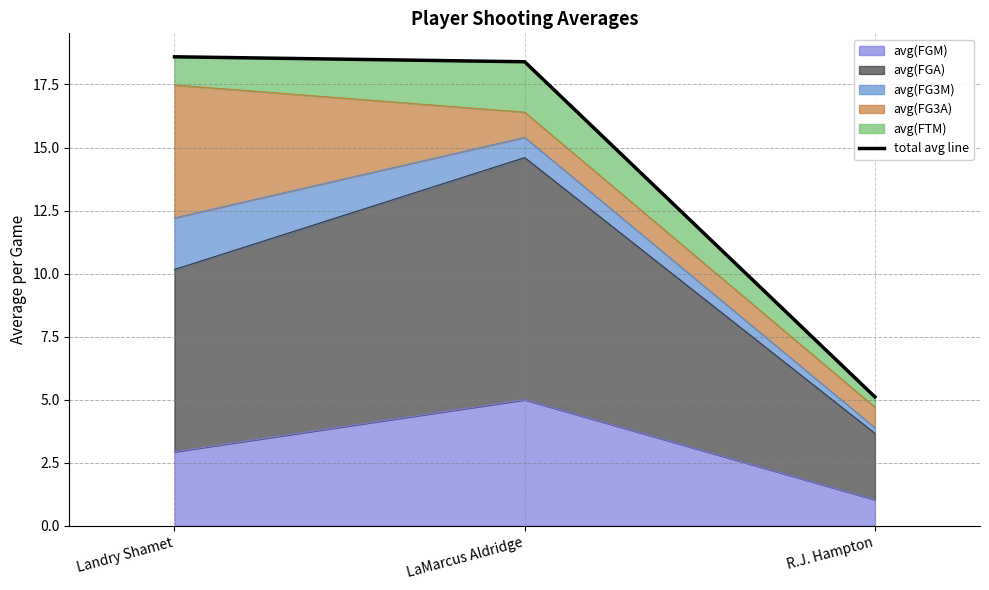

Reading left to right, extract all data points from this chart.

Landry Shamet=18.6	LaMarcus Aldridge=18.4	R.J. Hampton=5.1